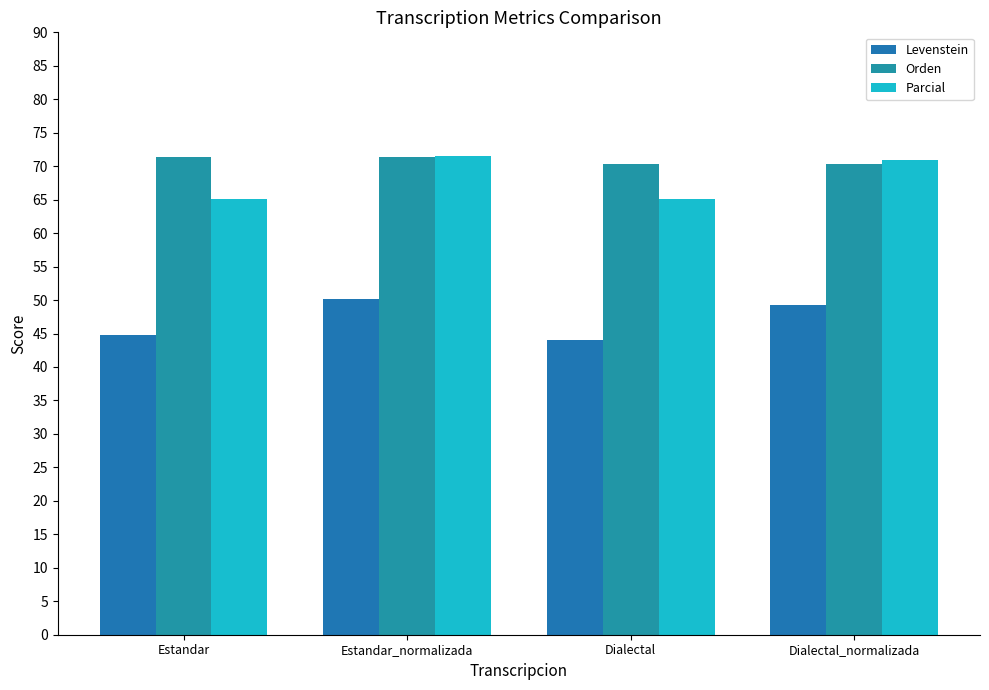

Reading right to left, transcribe all the data shown in this chart.

Levenstein: 49.3	44.0	50.2	44.8
Orden: 70.3	70.3	71.4	71.4
Parcial: 70.9	65.0	71.5	65.0